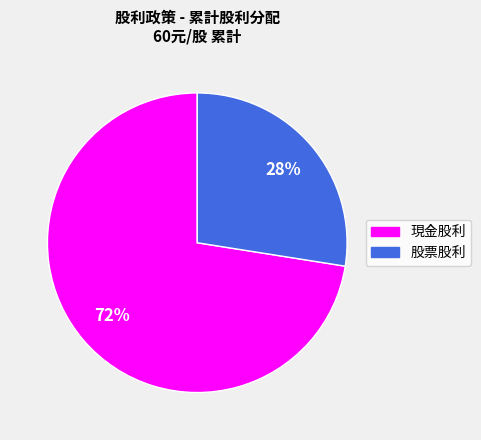

How many slices are in this pie chart?

2